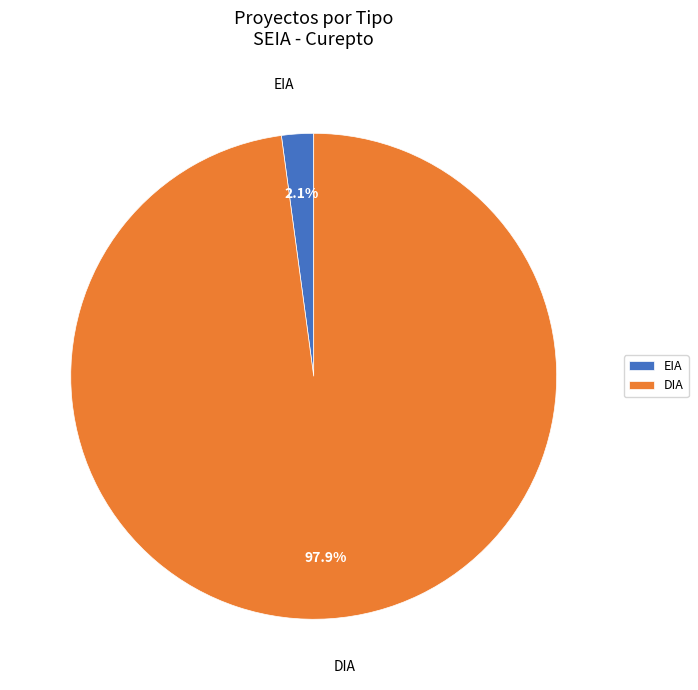

Rank the categories by value from lowest to highest.

EIA, DIA